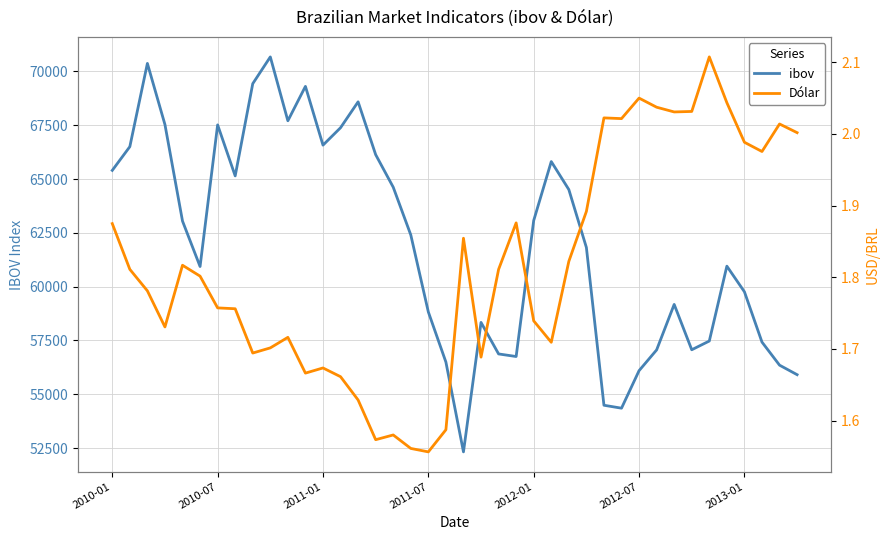

What is the highest value of the ibov series?

70673